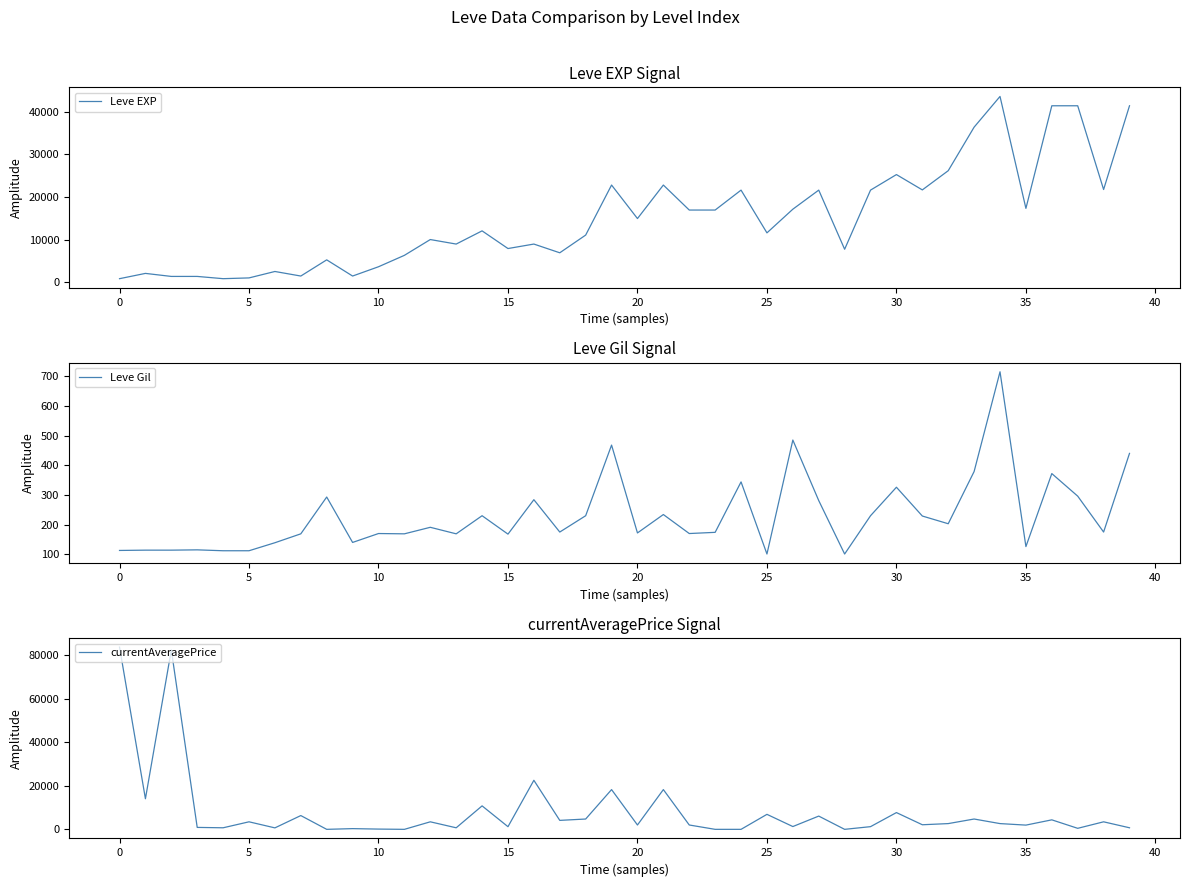

How many values in the Leve Gil series are below 175?

19